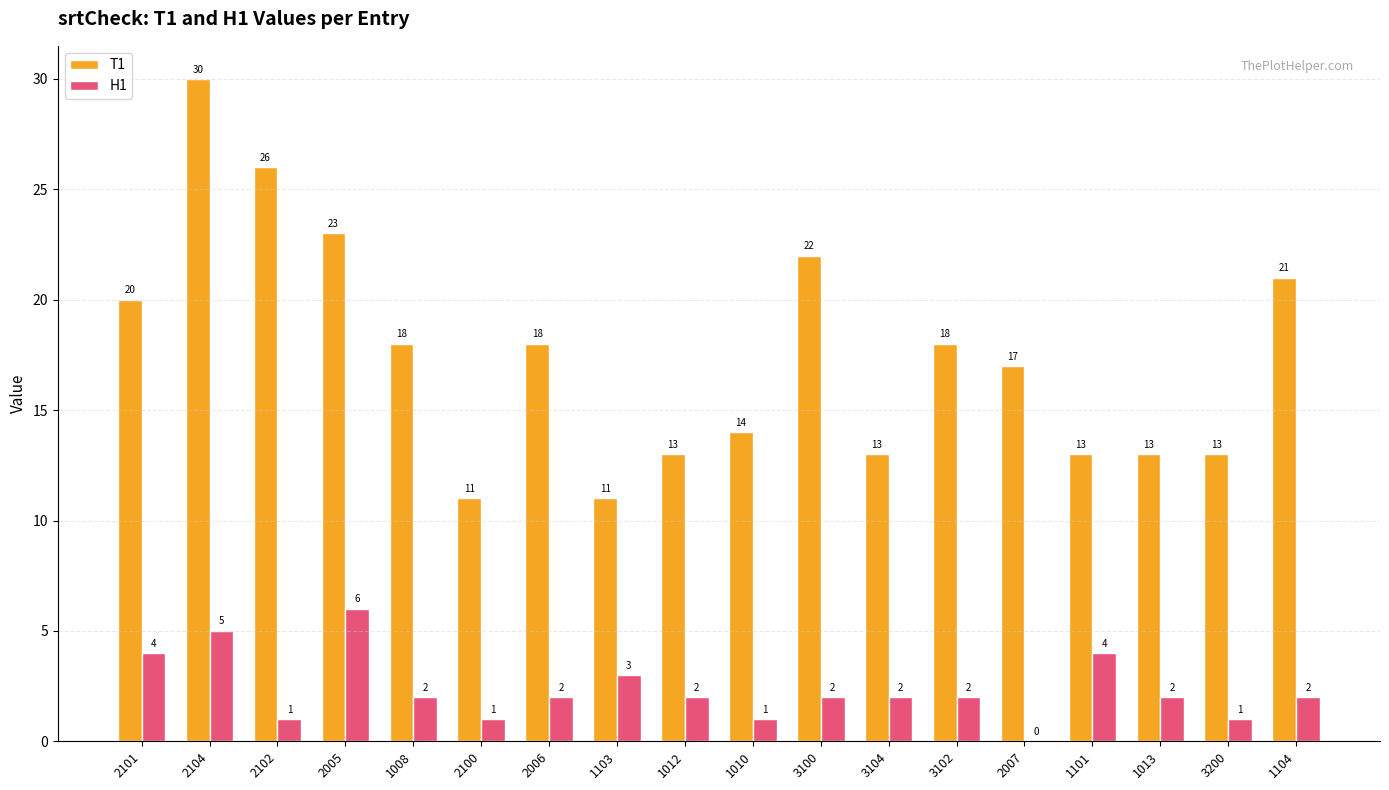

Reading left to right, list all the values displayed in this chart.

T1: 20	30	26	23	18	11	18	11	13	14	22	13	18	17	13	13	13	21
H1: 4	5	1	6	2	1	2	3	2	1	2	2	2	0	4	2	1	2